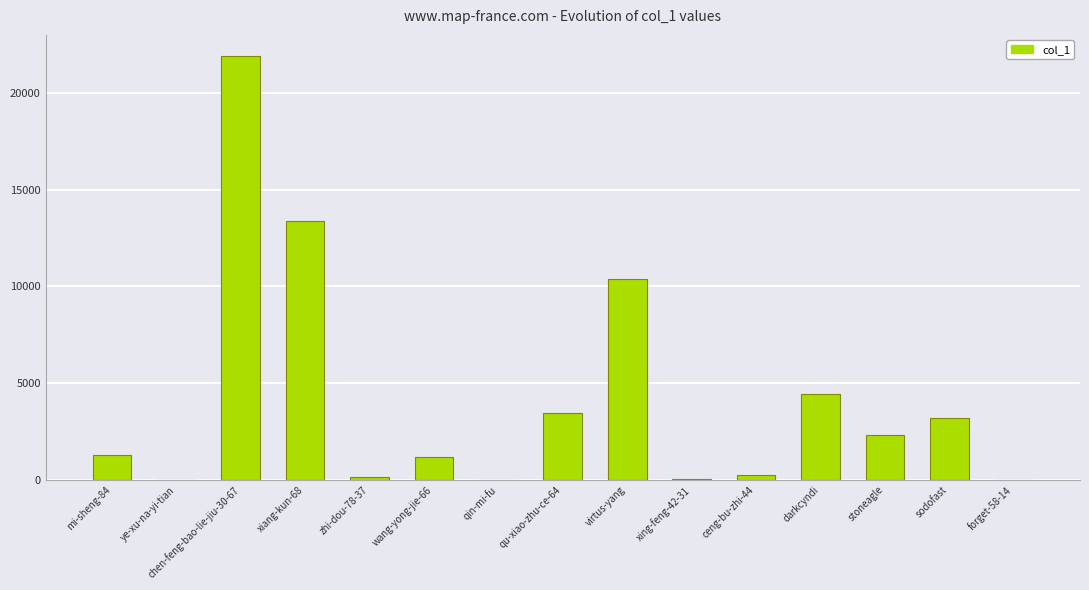

What is the maximum value shown in the chart?

21918